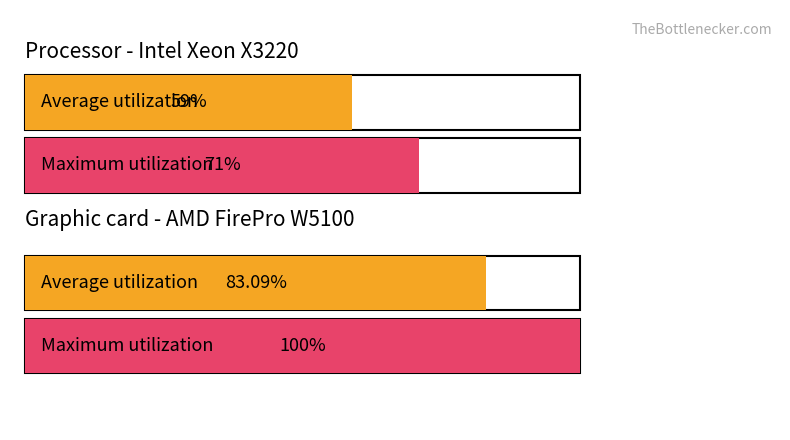

The value of PC at 2025.04.02. is 23. True or false?

False